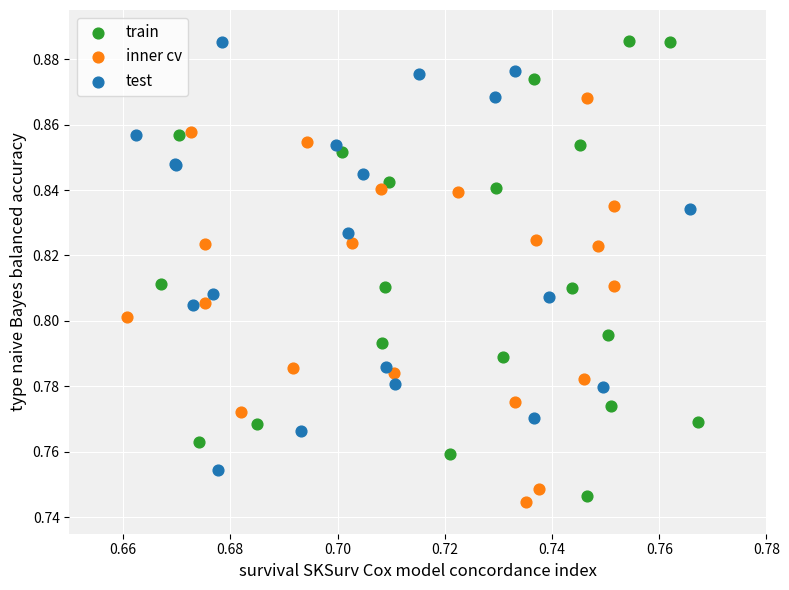

Which series has the widest spread of Y values?

train